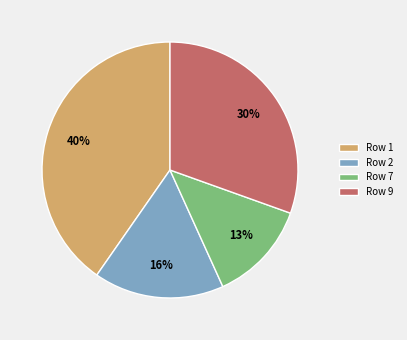

Rank the categories by value from highest to lowest.

Row 1, Row 9, Row 2, Row 7